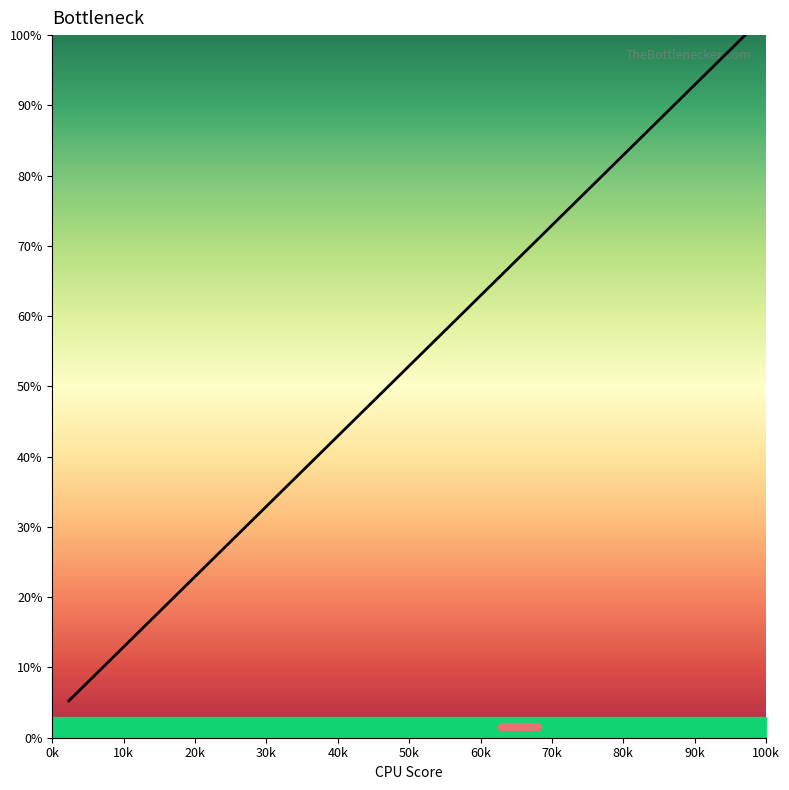

What is the minimum value shown in the chart?

5.3